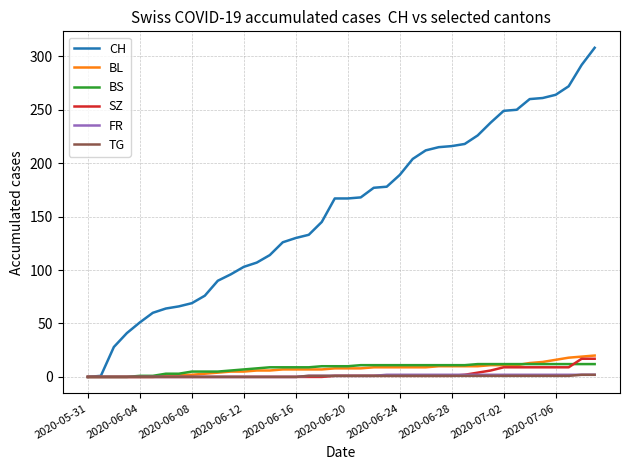

Does the chart have visible grid lines?

Yes